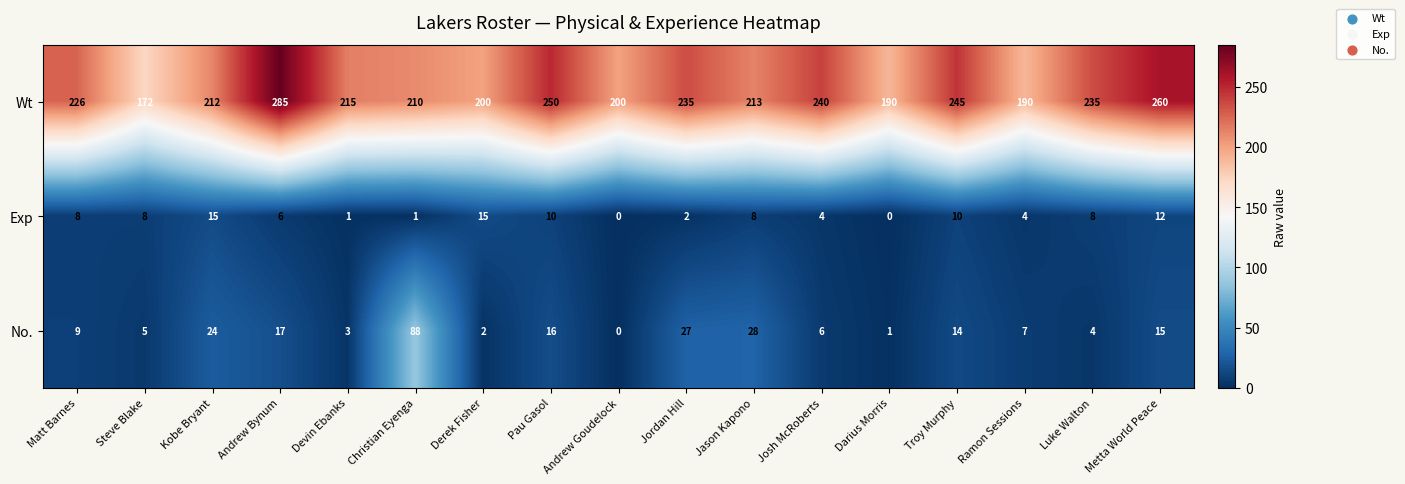

The value of No. at Metta World Peace is 15. True or false?

True